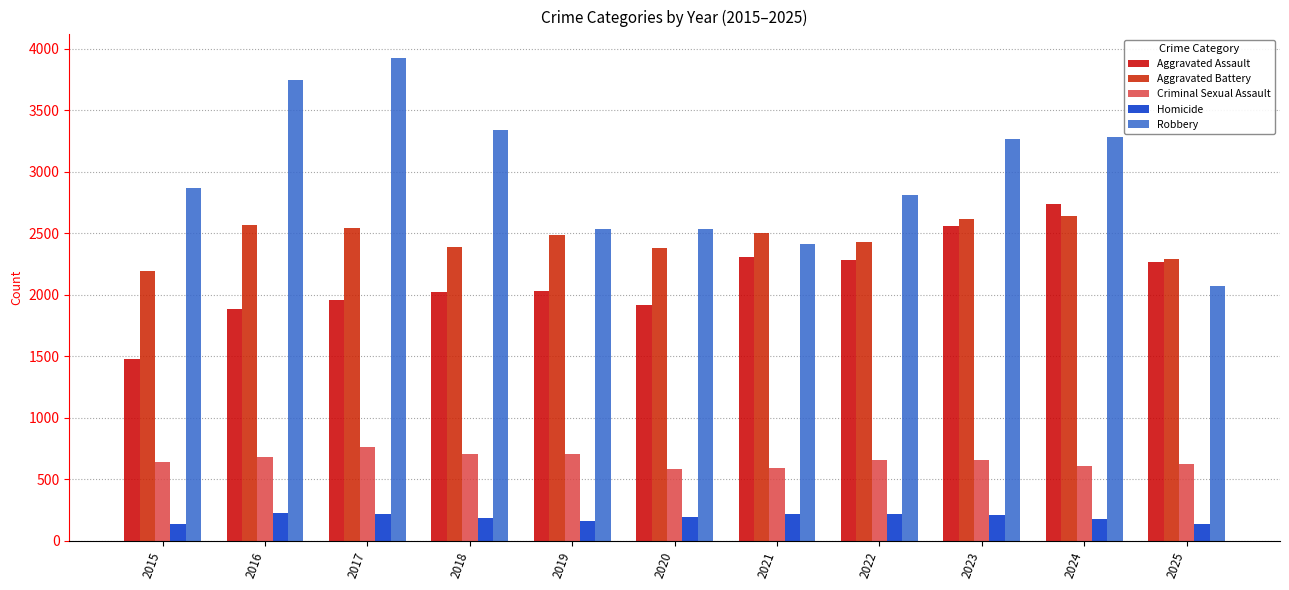

List the series in order of their peak value, highest first.

Robbery, Aggravated Assault, Aggravated Battery, Criminal Sexual Assault, Homicide